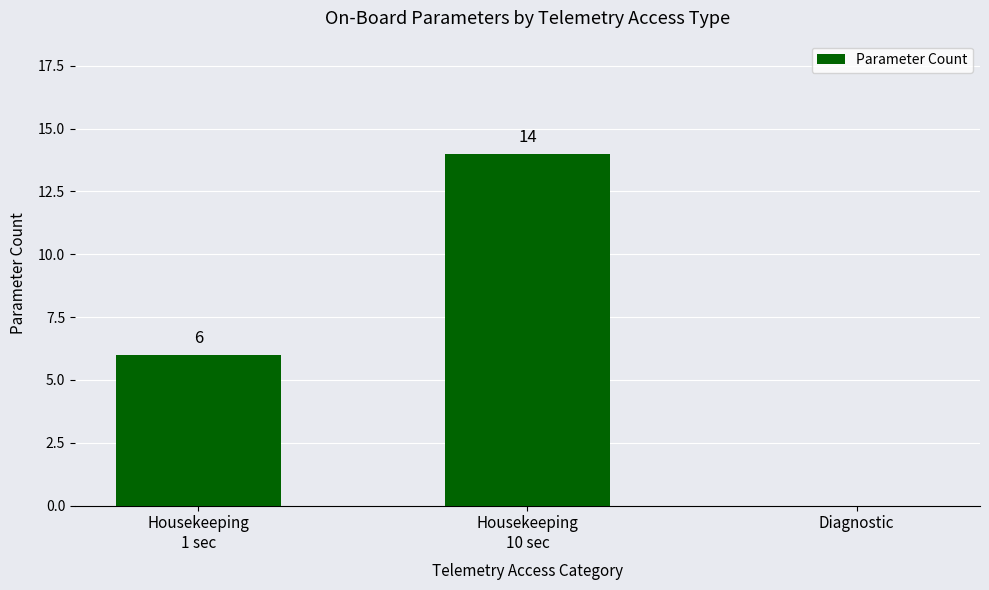

At which category does the chart reach its peak across all series?

Housekeeping
10 sec